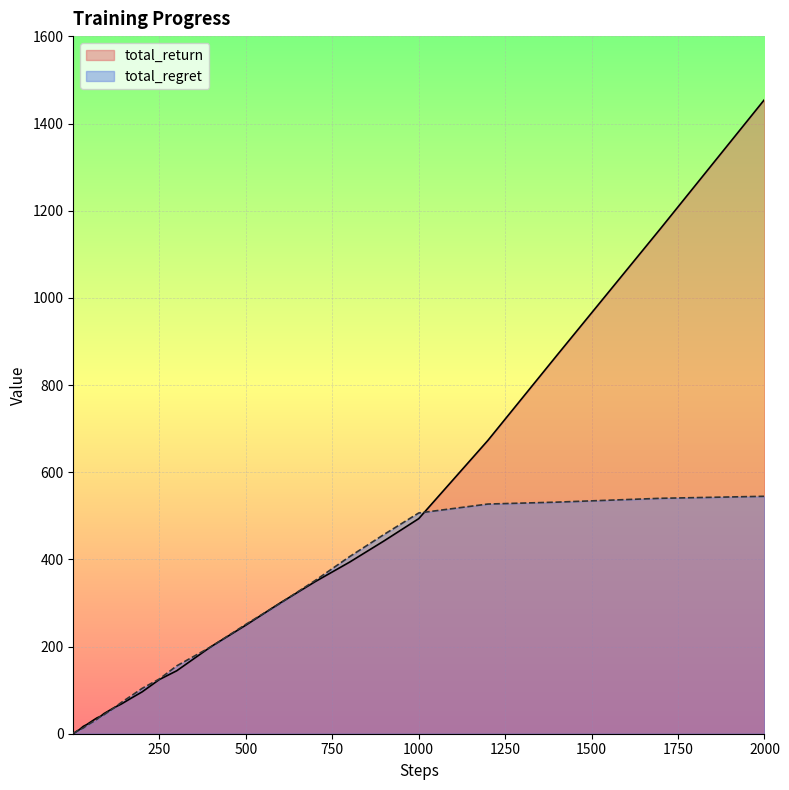

How many series are shown in this chart?

2